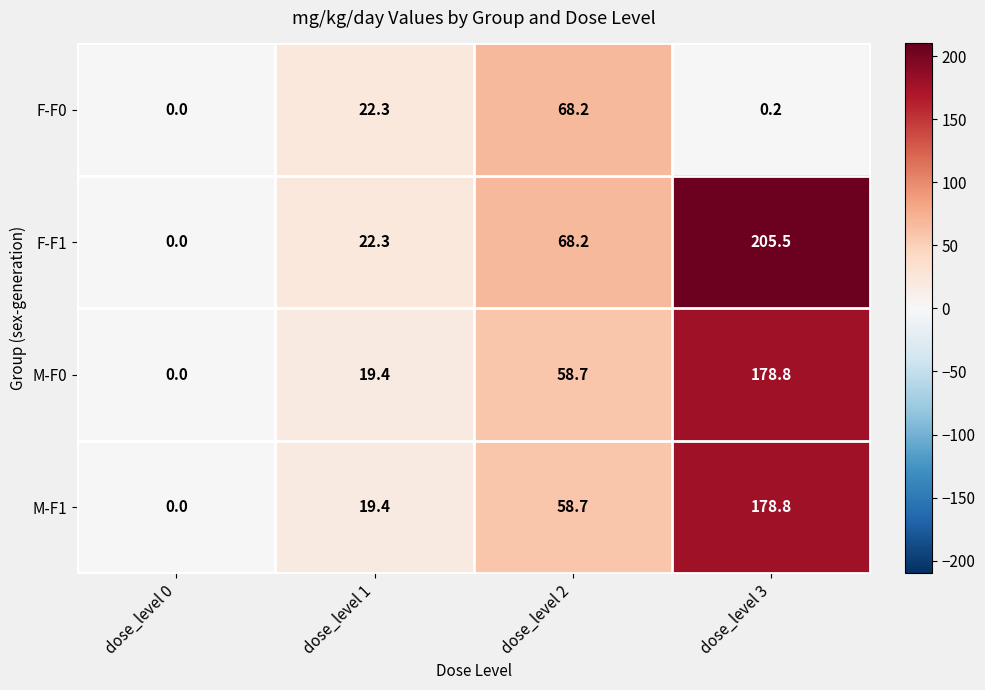

Is it true that M-F1 equals 58.7 at dose_level 2?

True